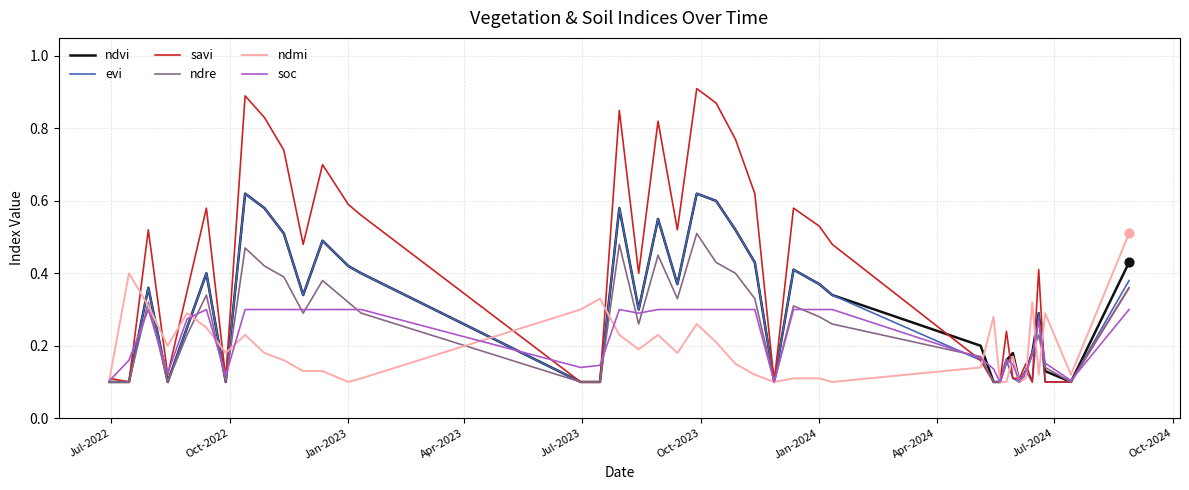

Which series has the widest spread of values?

savi